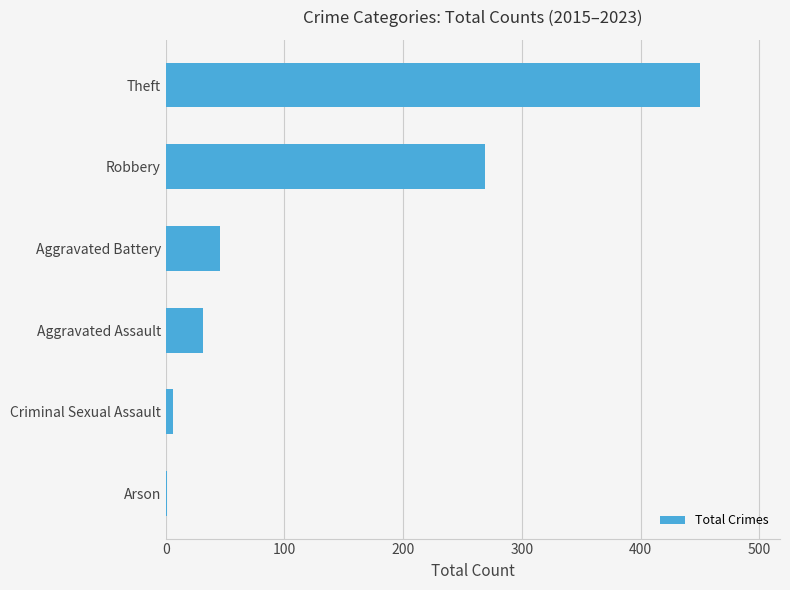

Between Arson and Theft, which is larger?

Theft